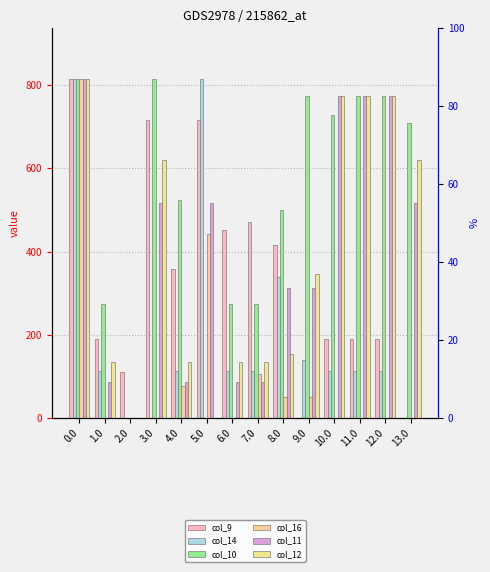

Reading left to right, extract all data points from this chart.

col_9: 0.0=814.0	1.0=191.1	2.0=111.5	3.0=716.9	4.0=357.3	5.0=716.9	6.0=452.7	7.0=470.1	8.0=416.1	9.0=0.0	10.0=191.1	11.0=191.1	12.0=191.1	13.0=0.0
col_14: 0.0=814.0	1.0=113.7	2.0=0.0	3.0=0.0	4.0=113.7	5.0=814.0	6.0=113.7	7.0=113.7	8.0=338.7	9.0=140.7	10.0=113.7	11.0=113.7	12.0=113.7	13.0=0.0
col_10: 0.0=814.0	1.0=274.1	2.0=0.0	3.0=814.0	4.0=525.1	5.0=0.0	6.0=274.1	7.0=274.1	8.0=499.1	9.0=773.0	10.0=727.1	11.0=773.0	12.0=773.0	13.0=709.3
col_16: 0.0=814.0	1.0=0.0	2.0=0.0	3.0=0.0	4.0=77.9	5.0=443.0	6.0=0.0	7.0=105.9	8.0=51.9	9.0=51.9	10.0=0.0	11.0=0.0	12.0=0.0	13.0=0.0
col_11: 0.0=814.0	1.0=87.0	2.0=0.0	3.0=516.0	4.0=87.0	5.0=516.0	6.0=87.0	7.0=87.0	8.0=312.0	9.0=312.0	10.0=773.0	11.0=773.0	12.0=773.0	13.0=516.0
col_12: 0.0=814.0	1.0=134.6	2.0=0.0	3.0=619.4	4.0=134.6	5.0=0.0	6.0=134.6	7.0=134.6	8.0=153.7	9.0=346.5	10.0=773.0	11.0=773.0	12.0=773.0	13.0=619.4